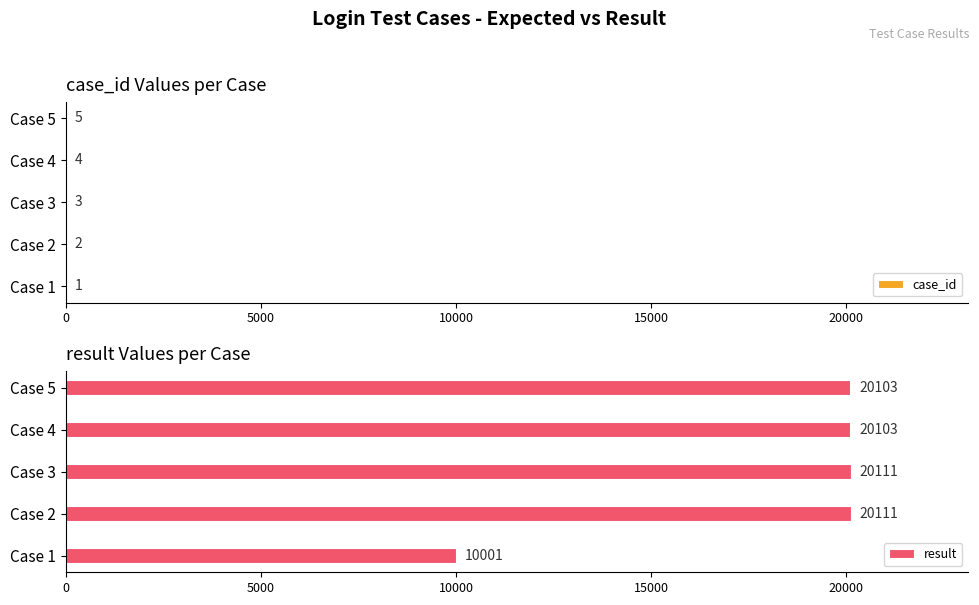

Rank the series by their average value, from highest to lowest.

result, case_id